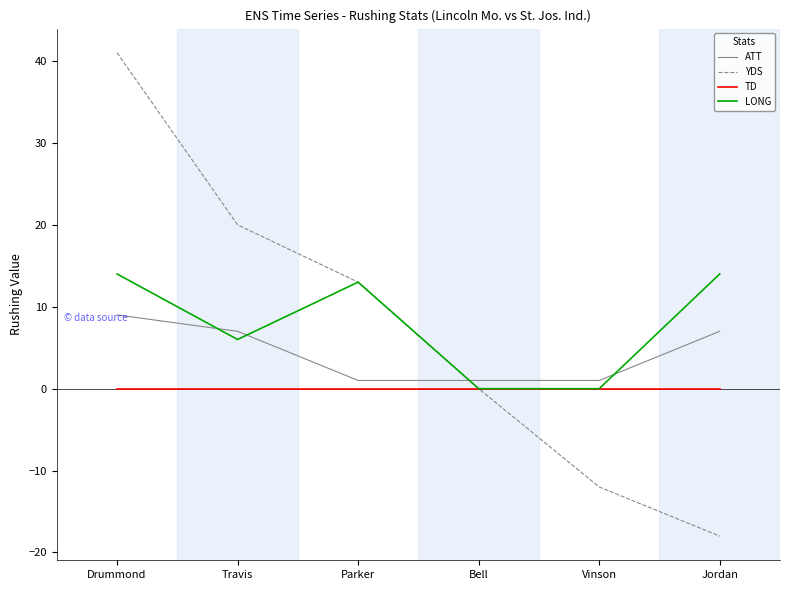

What is the total value across all series at Bell?

1